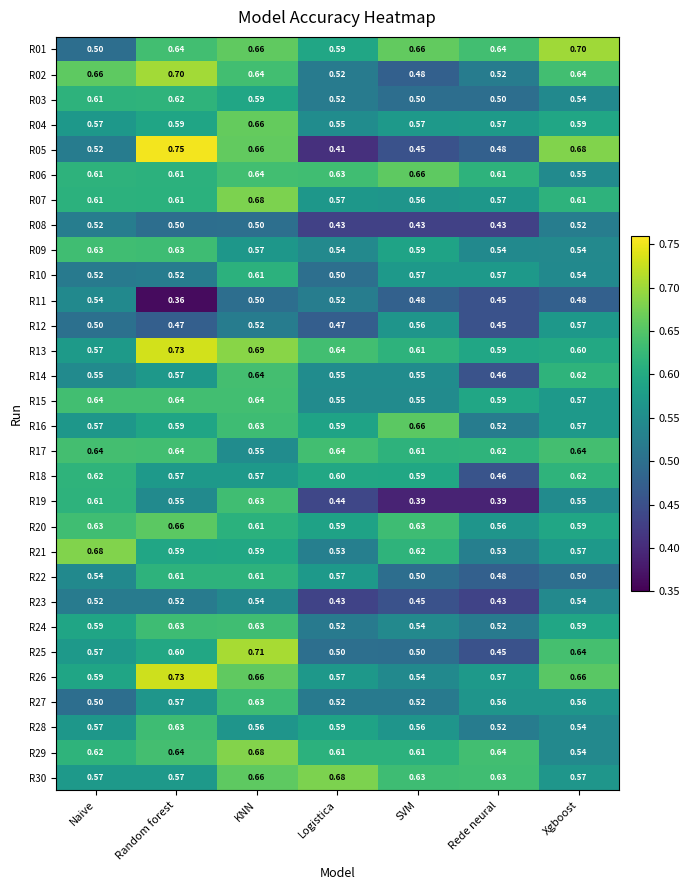

Which series has the largest total across all categories?

R13